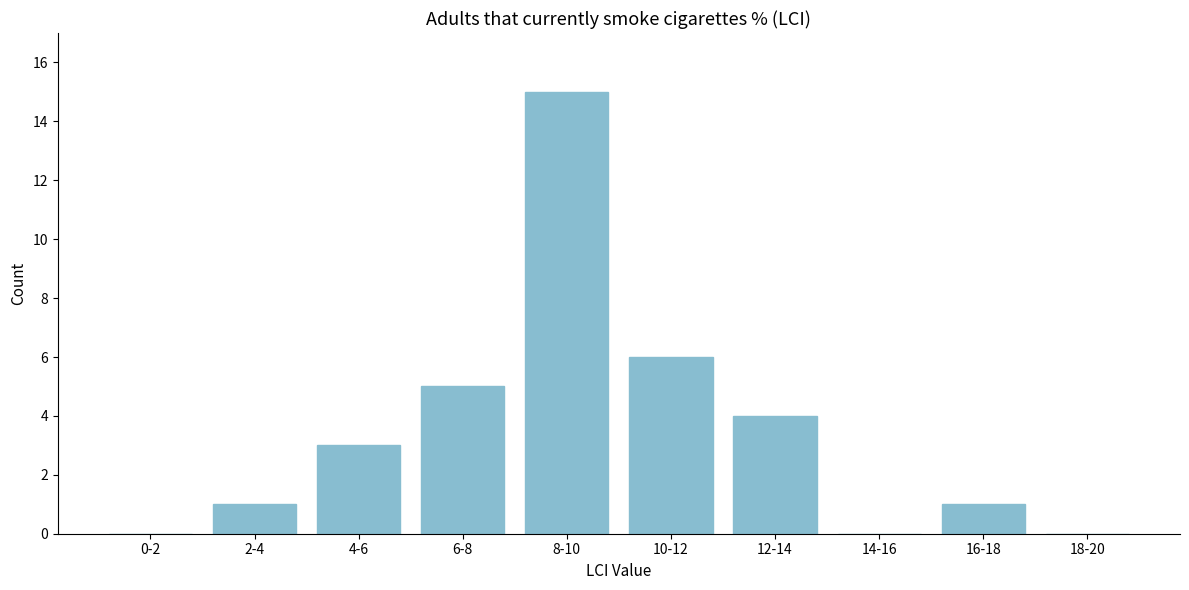

Reading right to left, list all the values displayed in this chart.

18-20=0	16-18=1	14-16=0	12-14=4	10-12=6	8-10=15	6-8=5	4-6=3	2-4=1	0-2=0